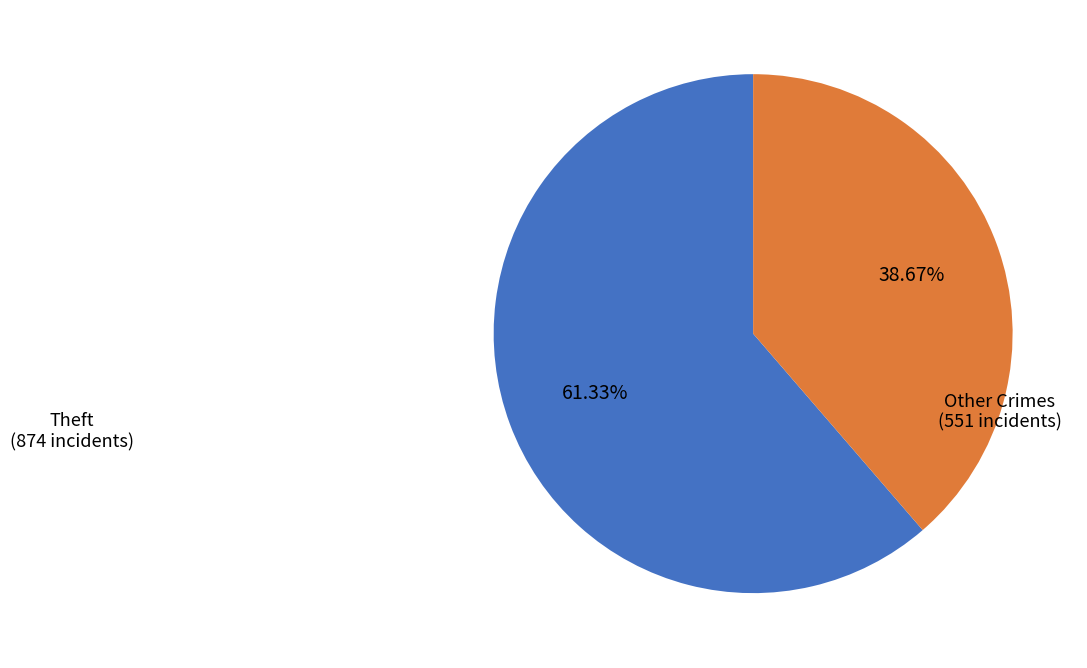

Is the sum of Theft and Other Crimes greater than half?

Yes